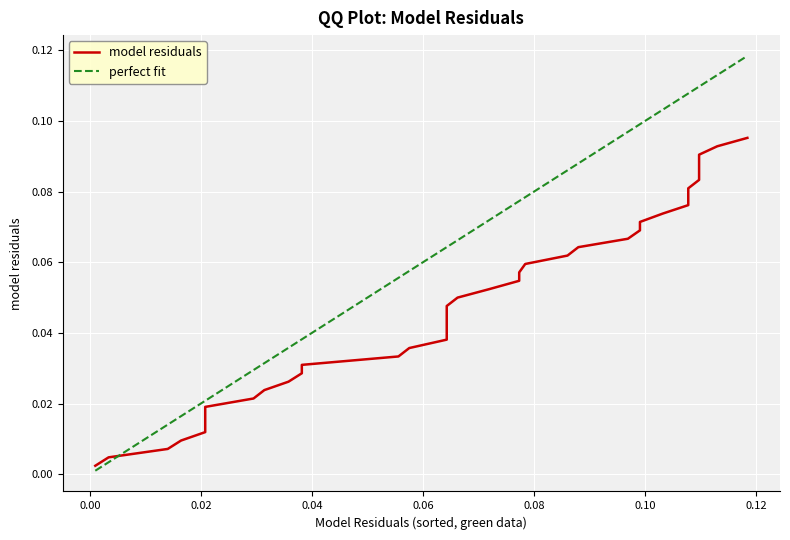

True or false: there are more than 1 points higher than both neighbors.

False